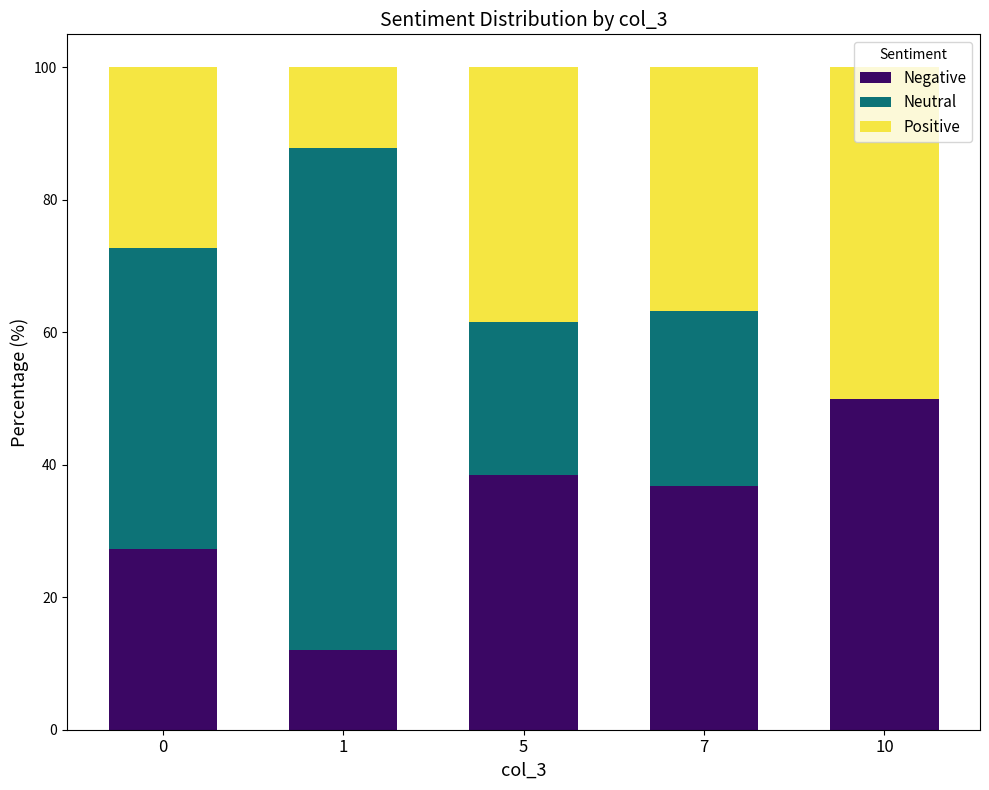

What is the total value across all series at 1?

100.0